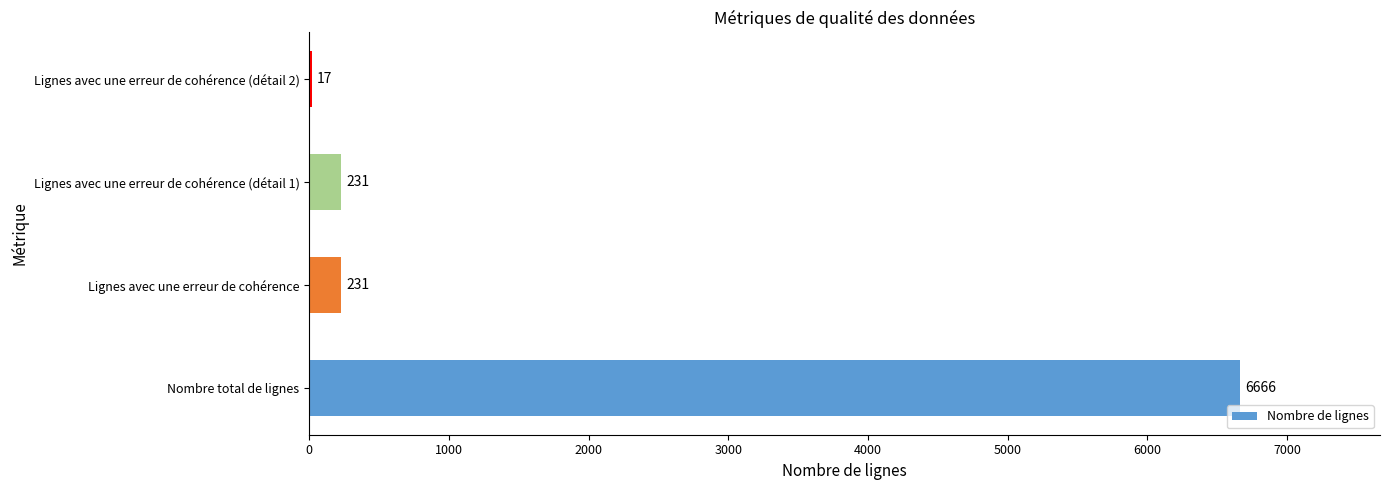

How many series are shown in this chart?

1